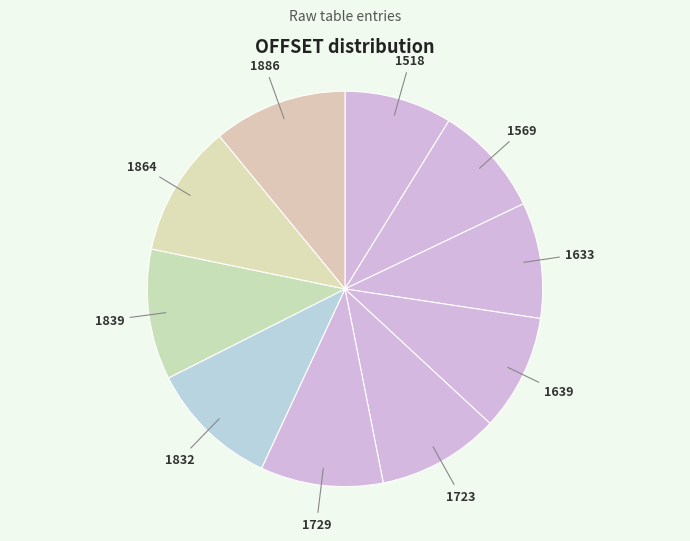

Is the sum of 1723 and 1729 greater than half?

No